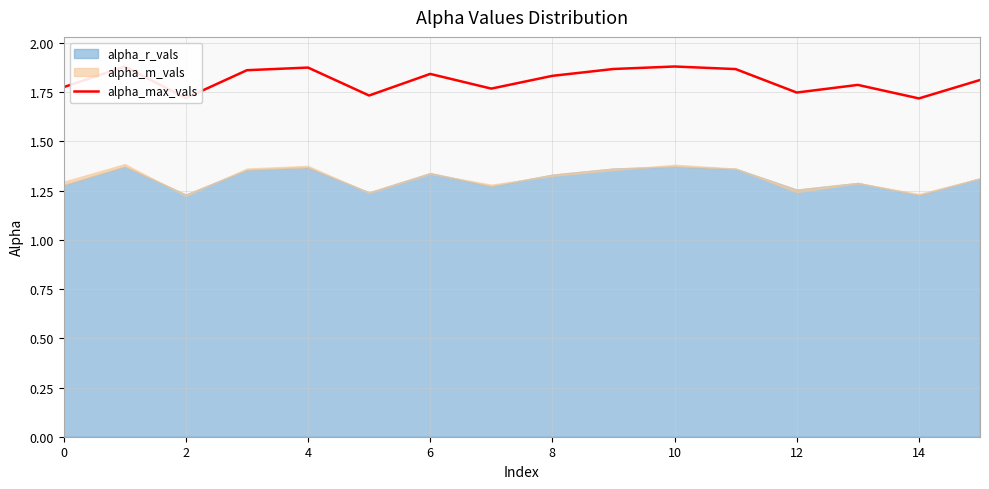

The alpha_max_vals series shows 3.0 at 0. True or false?

False